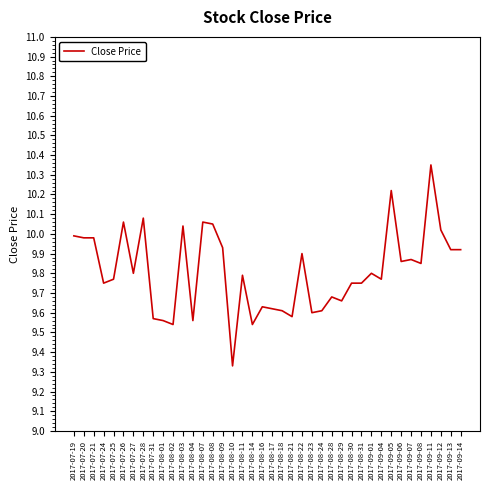

At which category does the chart reach its minimum across all series?

2017-08-10